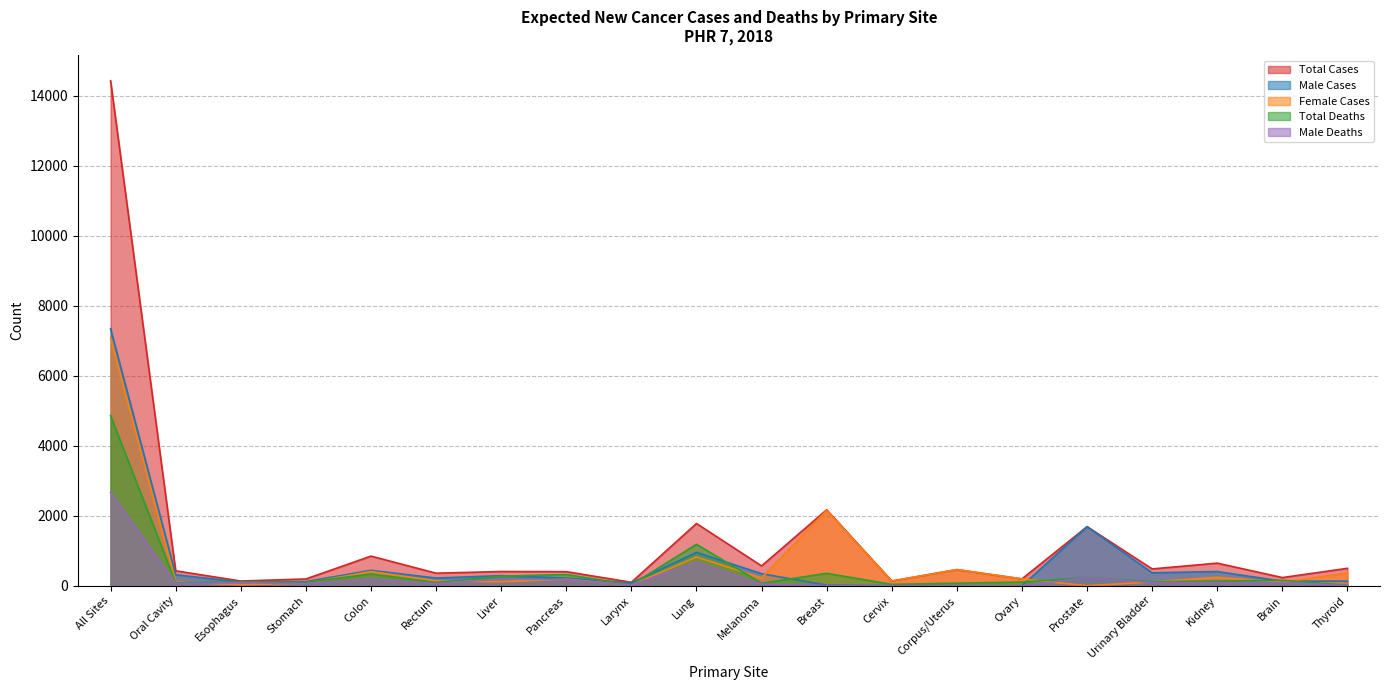

True or false: Male Cases and Total Cases cross at least once.

False